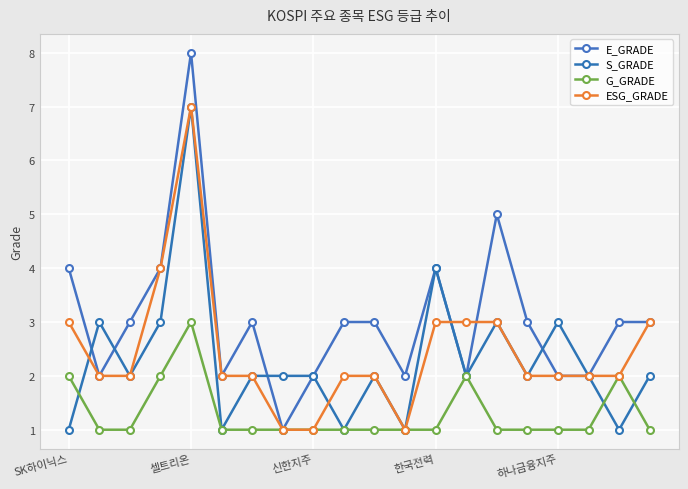

Reading left to right, list all the values displayed in this chart.

E_GRADE: 4	2	3	4	8	2	3	1	2	3	3	2	4	2	5	3	2	2	3	3
S_GRADE: 1	3	2	3	7	1	2	2	2	1	2	1	4	2	3	2	3	2	1	2
G_GRADE: 2	1	1	2	3	1	1	1	1	1	1	1	1	2	1	1	1	1	2	1
ESG_GRADE: 3	2	2	4	7	2	2	1	1	2	2	1	3	3	3	2	2	2	2	3